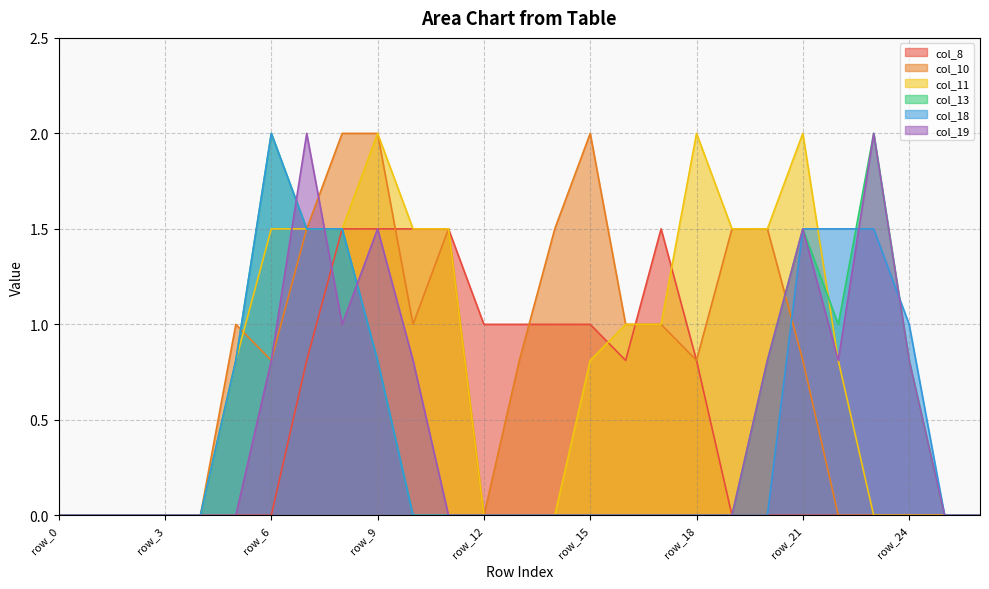

Which series has the largest range (max minus min)?

col_10